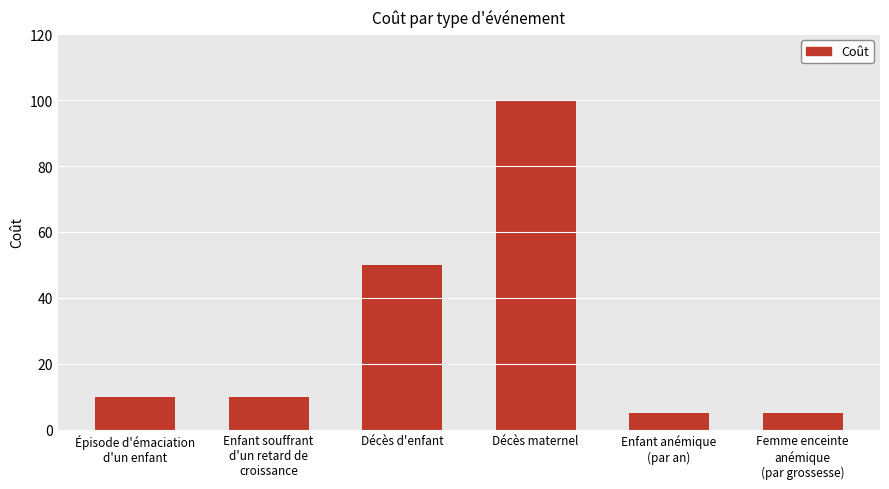

What is the label of the 4th bar from the right?

Décès d'enfant